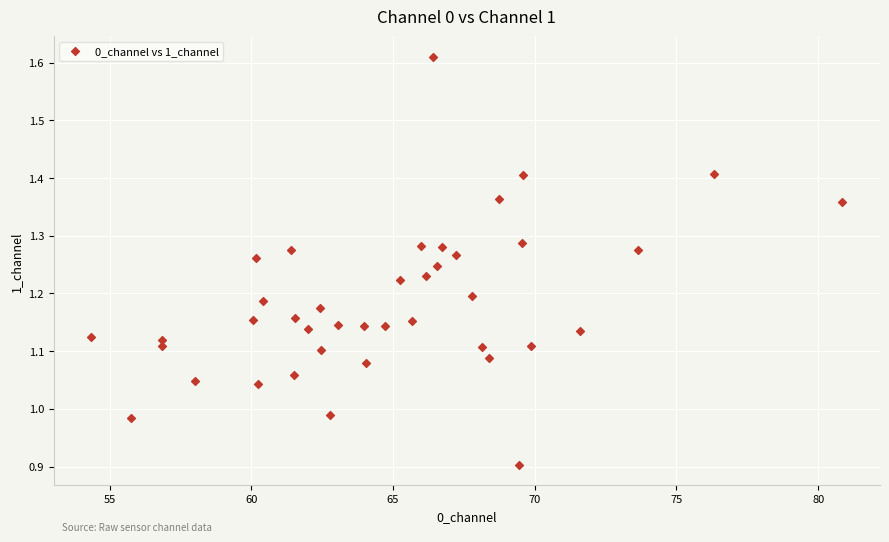

What is the range of Y values (max minus min)?

0.7